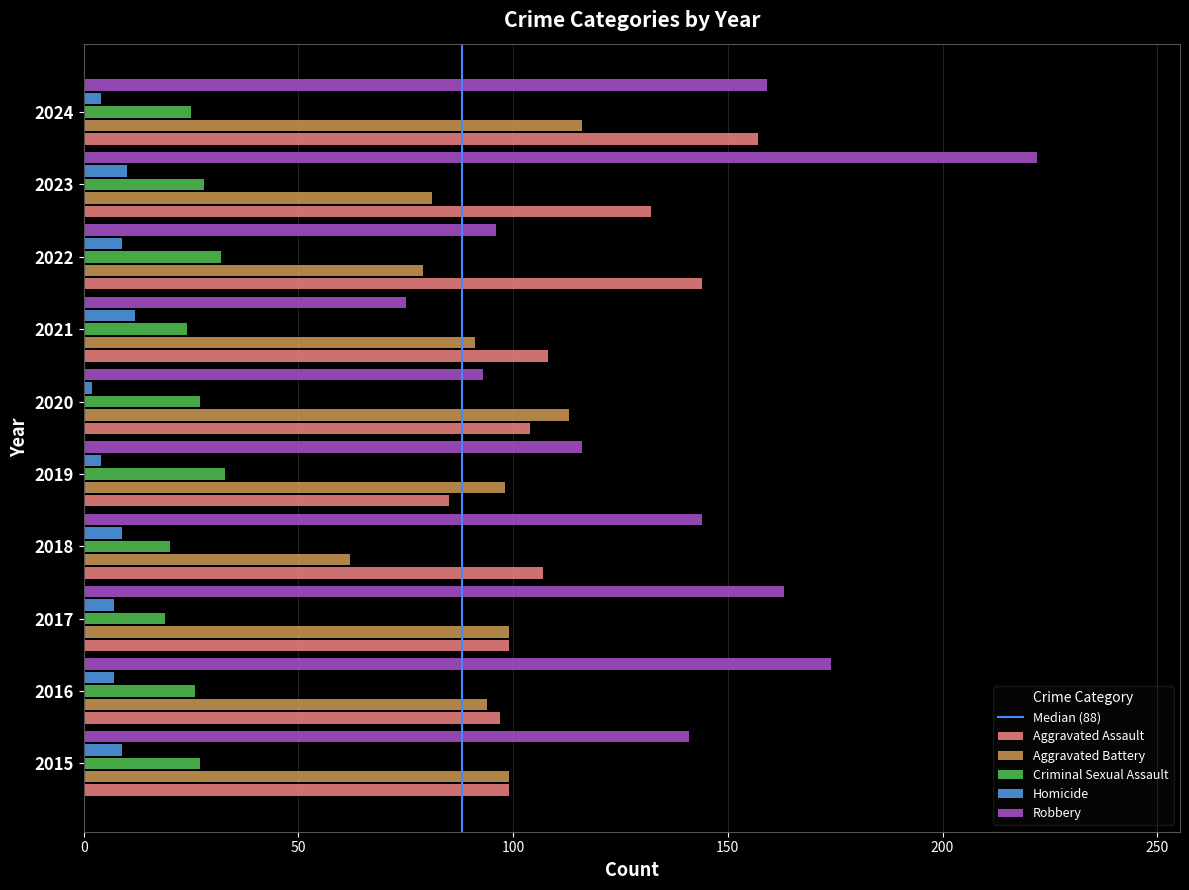

Is the value of Aggravated Assault at 2018 greater than the value of Robbery at 2018?

No